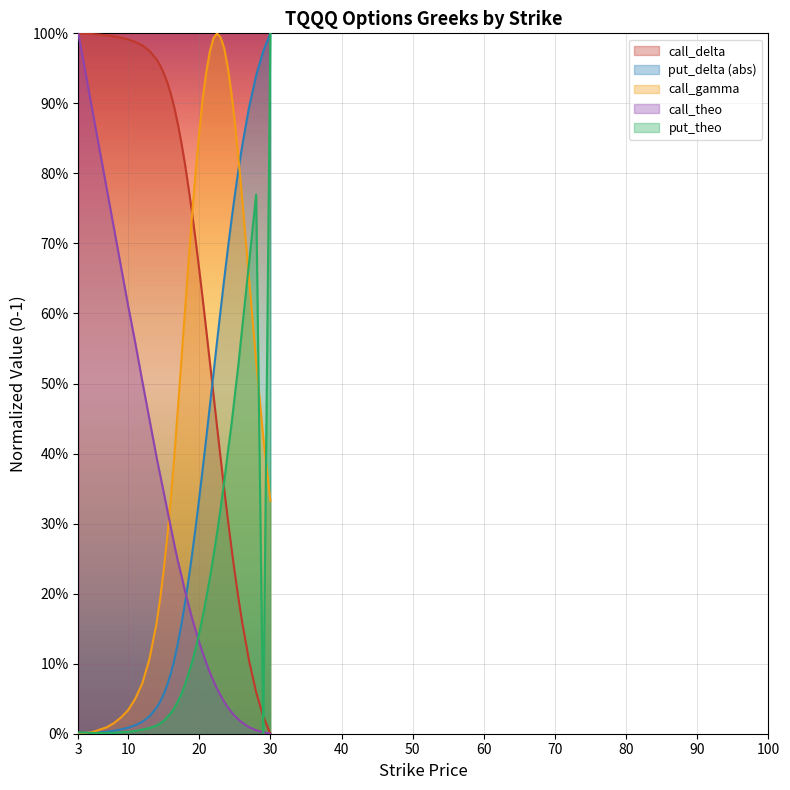

Does the chart display data point markers on the line(s)?

No